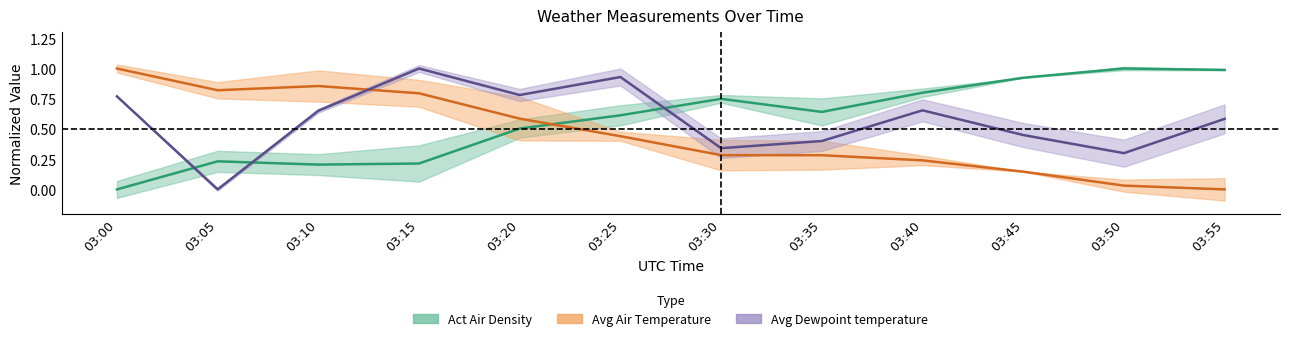

At which label is Act Air Density closest to 0?

03:00